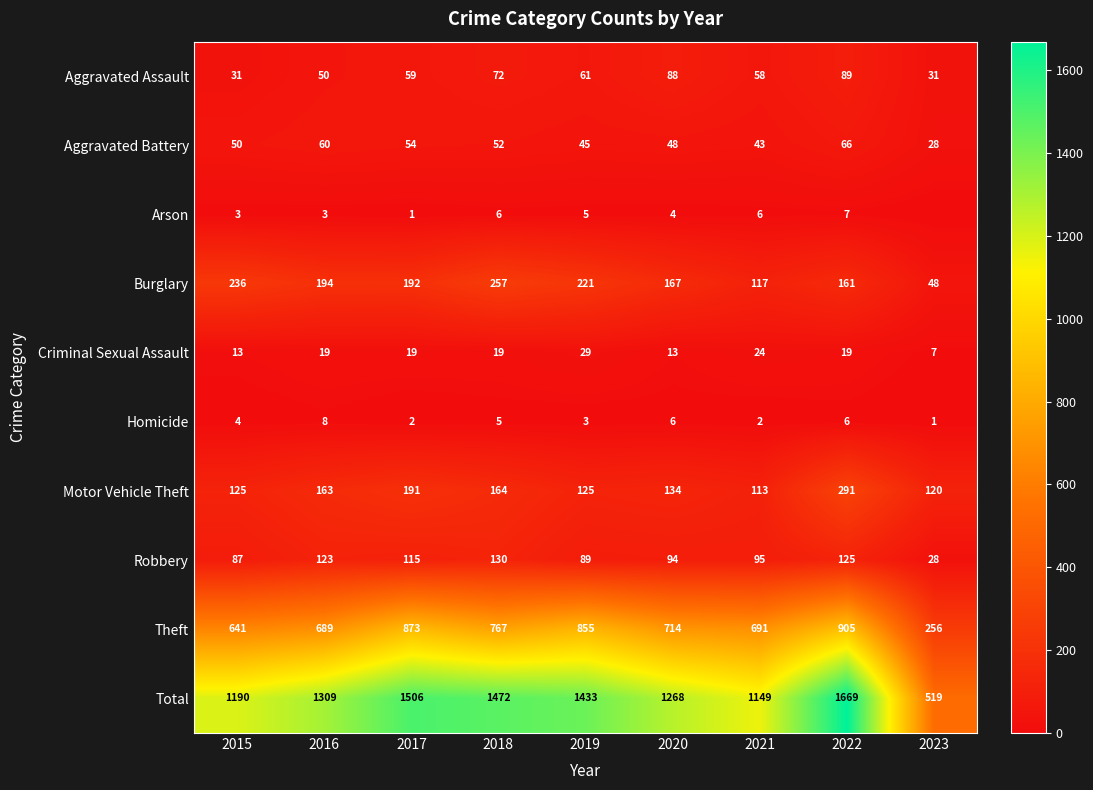

What value does the Criminal Sexual Assault series have at 2019, to the nearest 5?

30